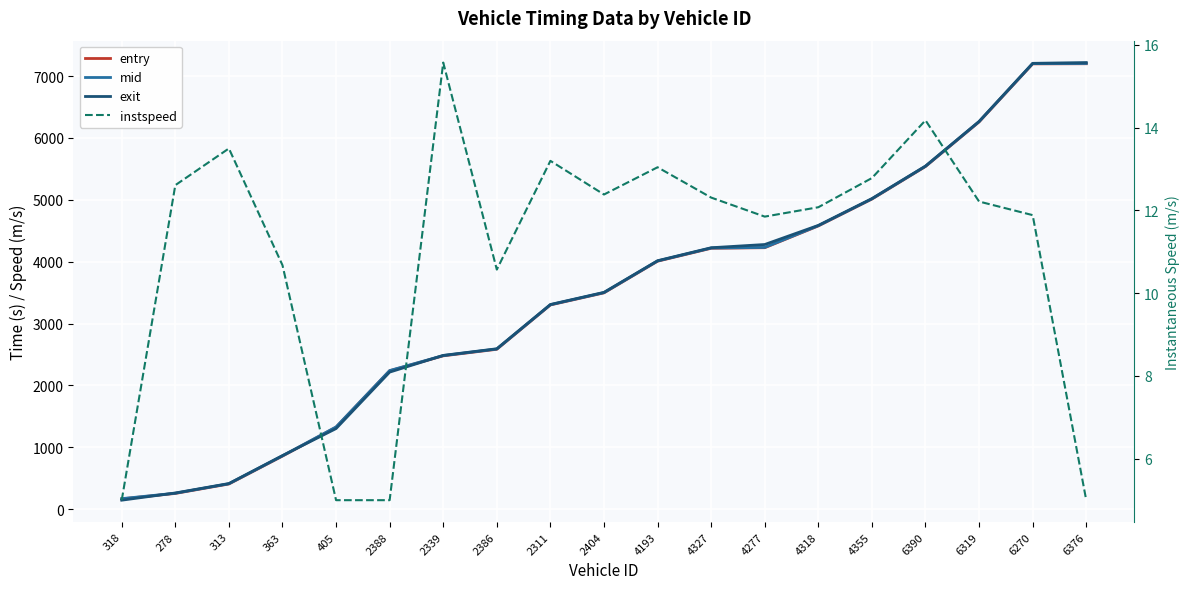

What is the sum of all instspeed values?

208.8